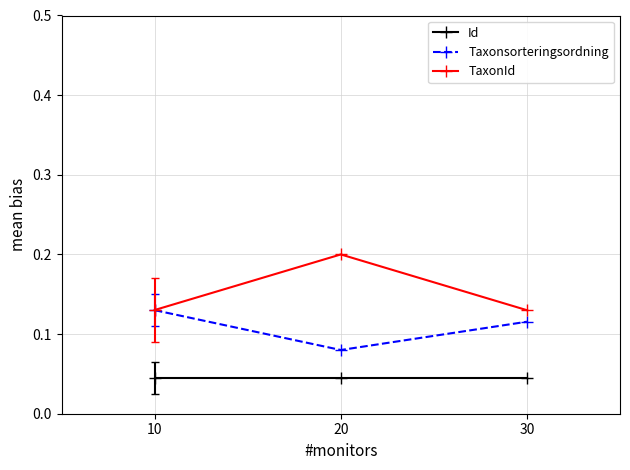

The value of TaxonId at 20 is 0.0. True or false?

False